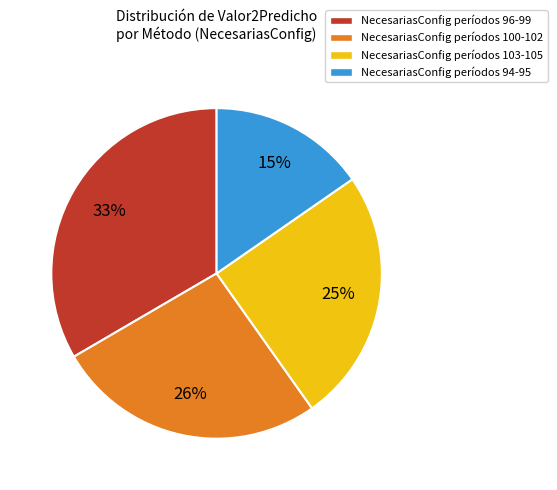

Which slice is the smallest?

NecesariasConfig períodos 94-95